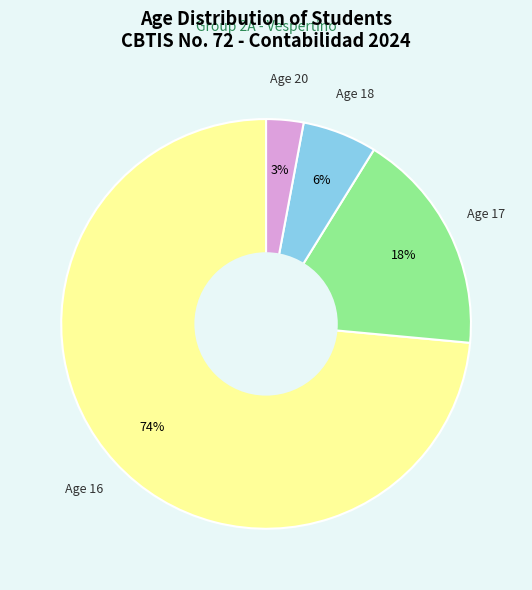

How many segments does this pie chart have?

4